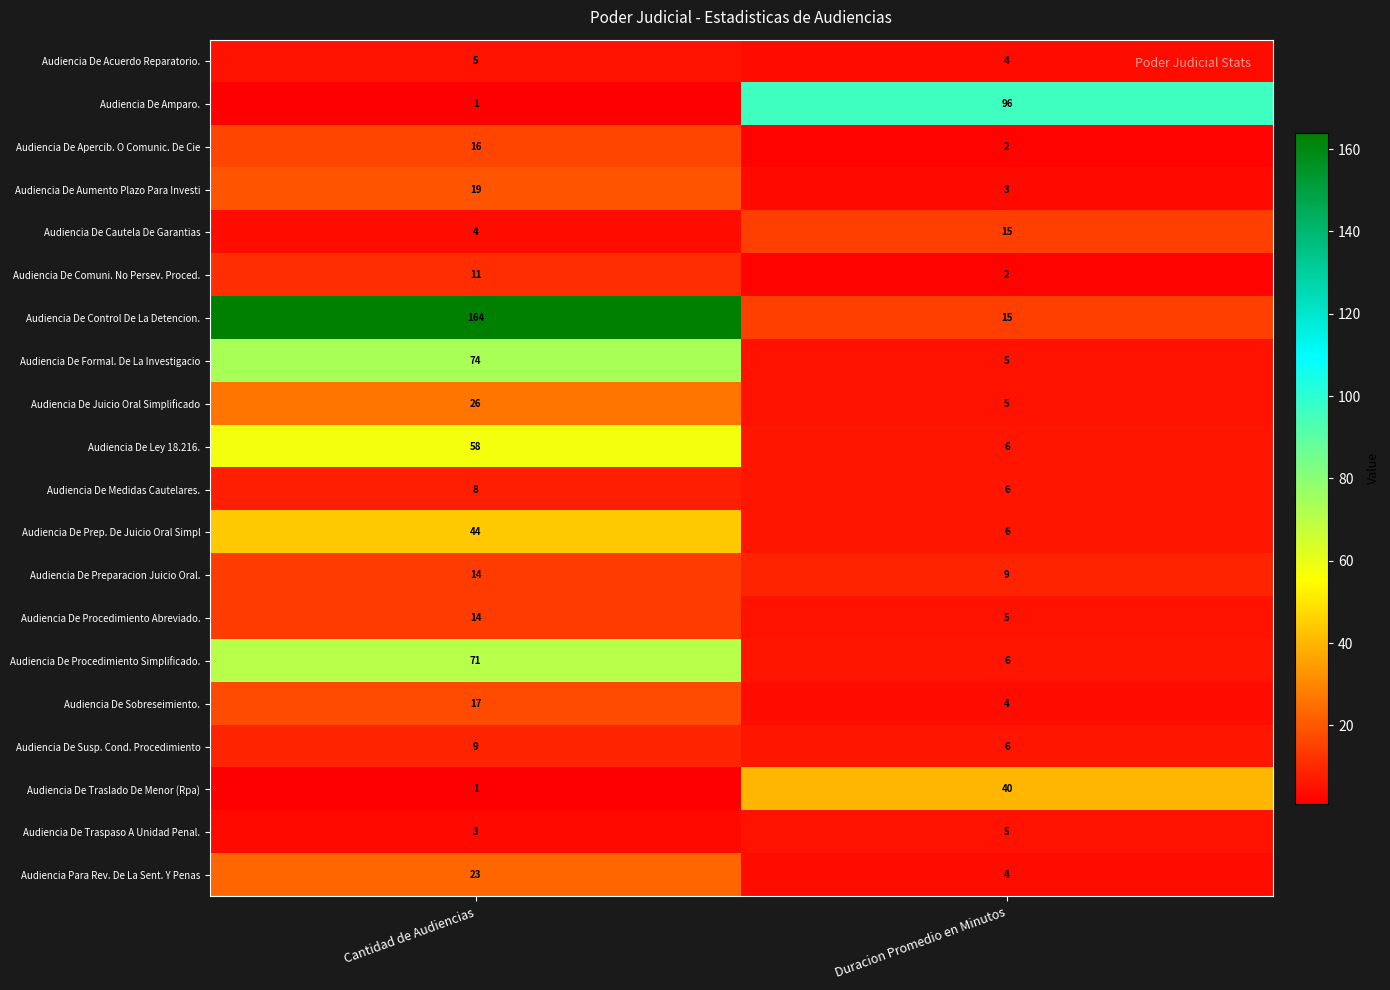

How many categories are shown in the chart?

2